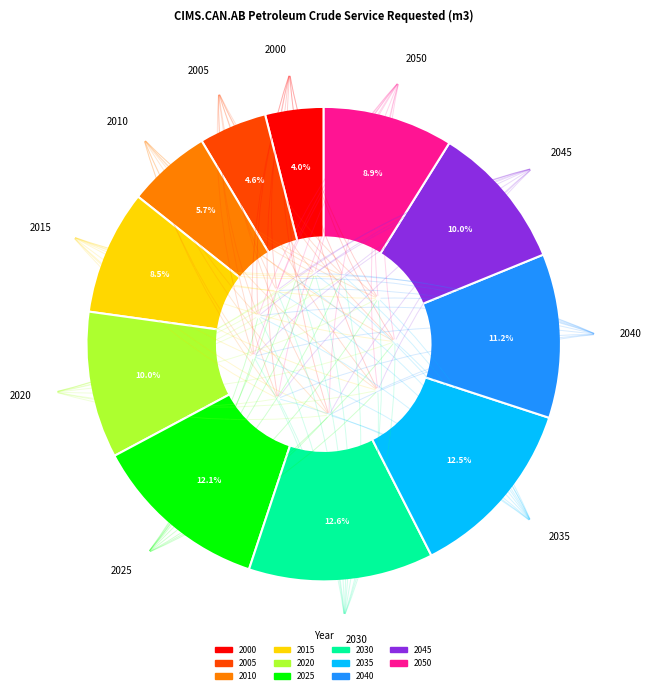

What is the ratio of the value at 2030 to the value at 2010?

2.2